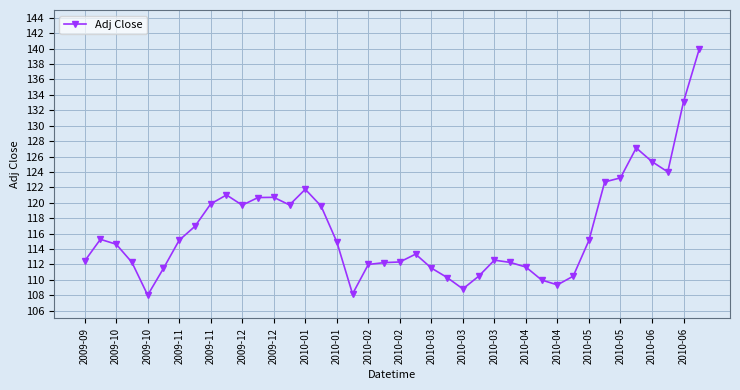

What is the average value?

116.5